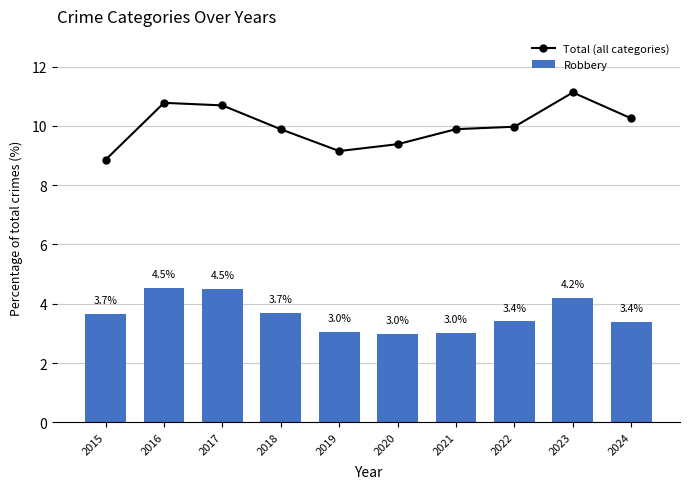

Rank the series at 2016 from highest to lowest value.

Total (all categories), Robbery